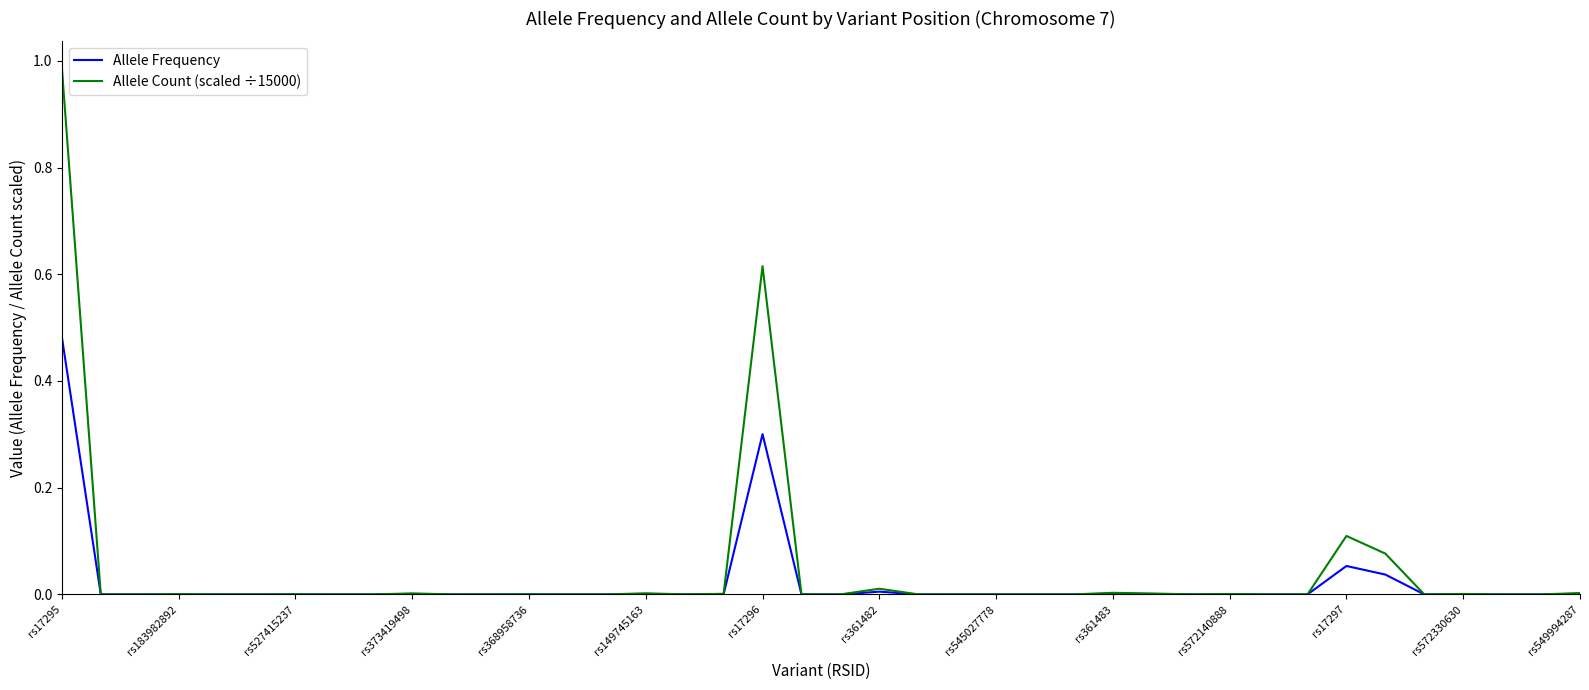

Rank the series by their maximum value, from lowest to highest.

Allele Frequency, Allele Count (scaled ÷15000)